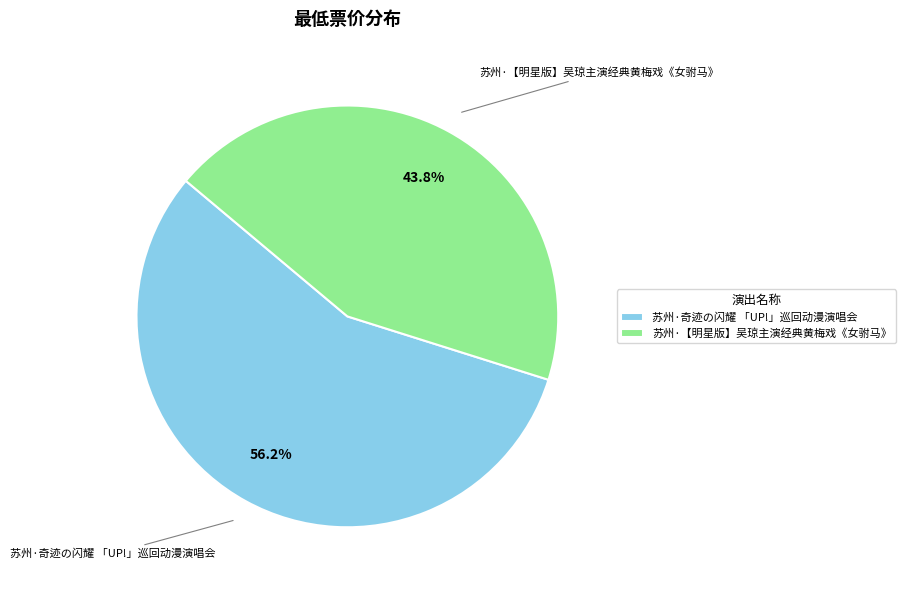

How many segments does this pie chart have?

2